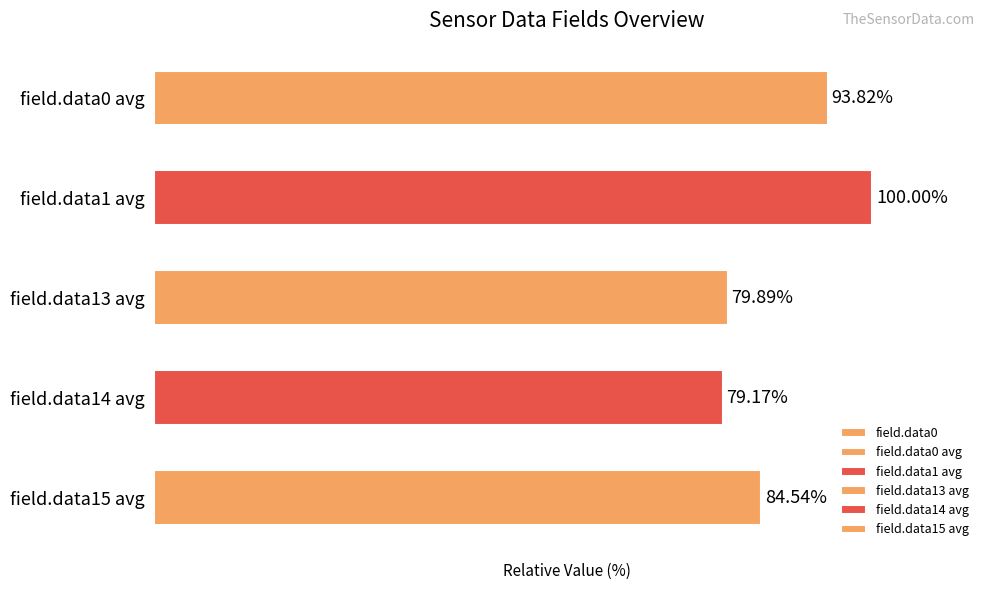

What is the difference between the second highest and minimum values?

14.6